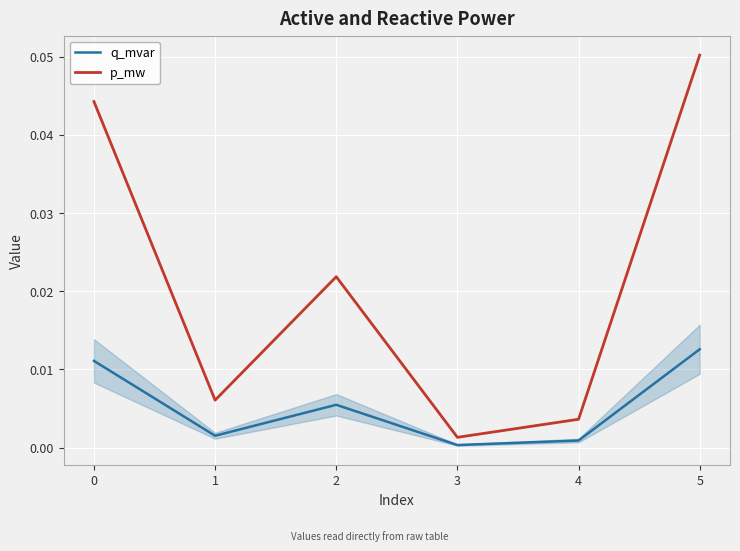

Which label corresponds to the largest value in the chart?

5